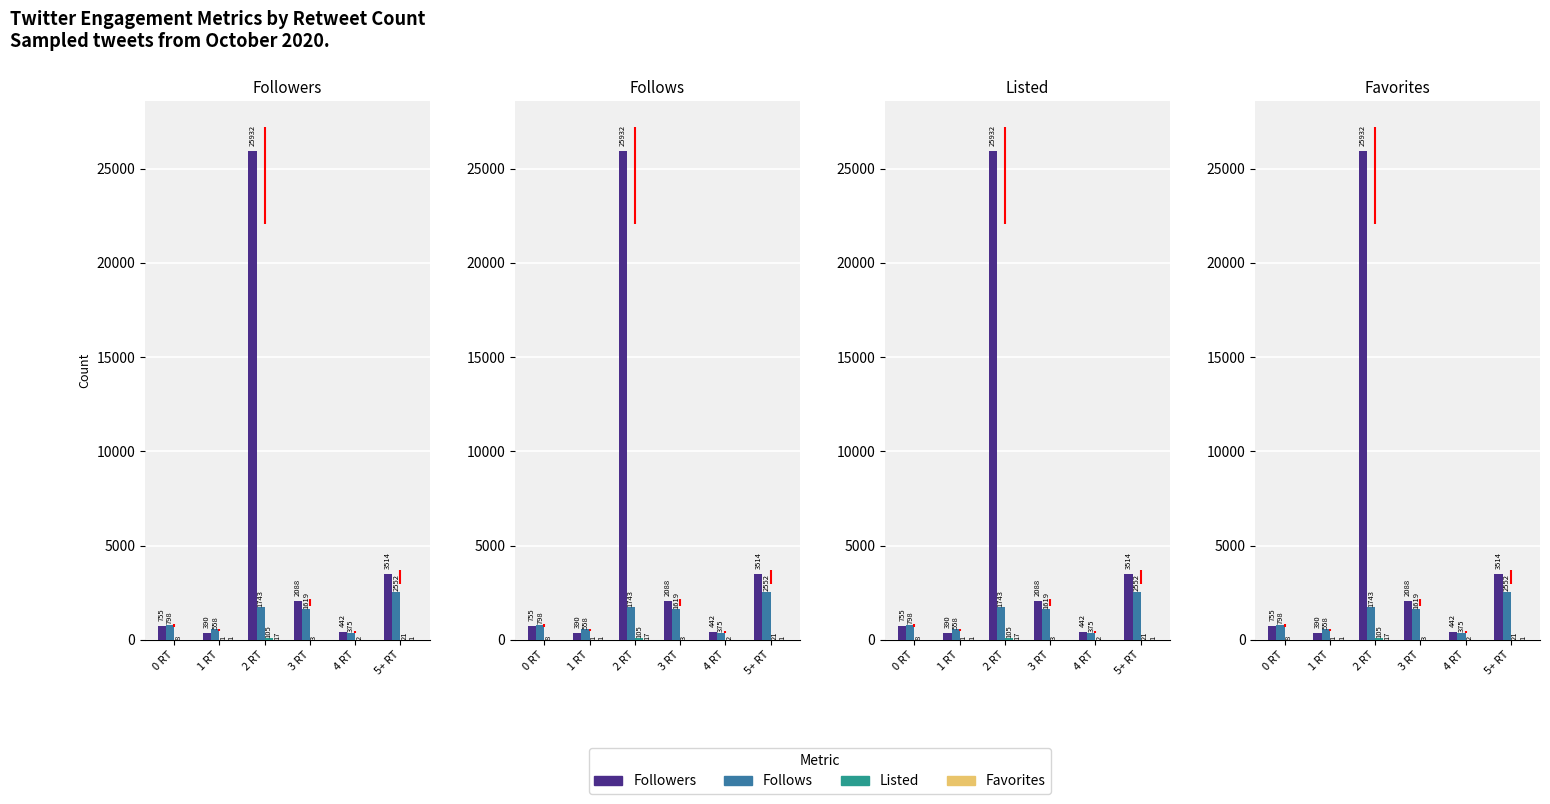

At 4 RT, list the series in order from smallest to largest.

Favorites, Listed, Follows, Followers